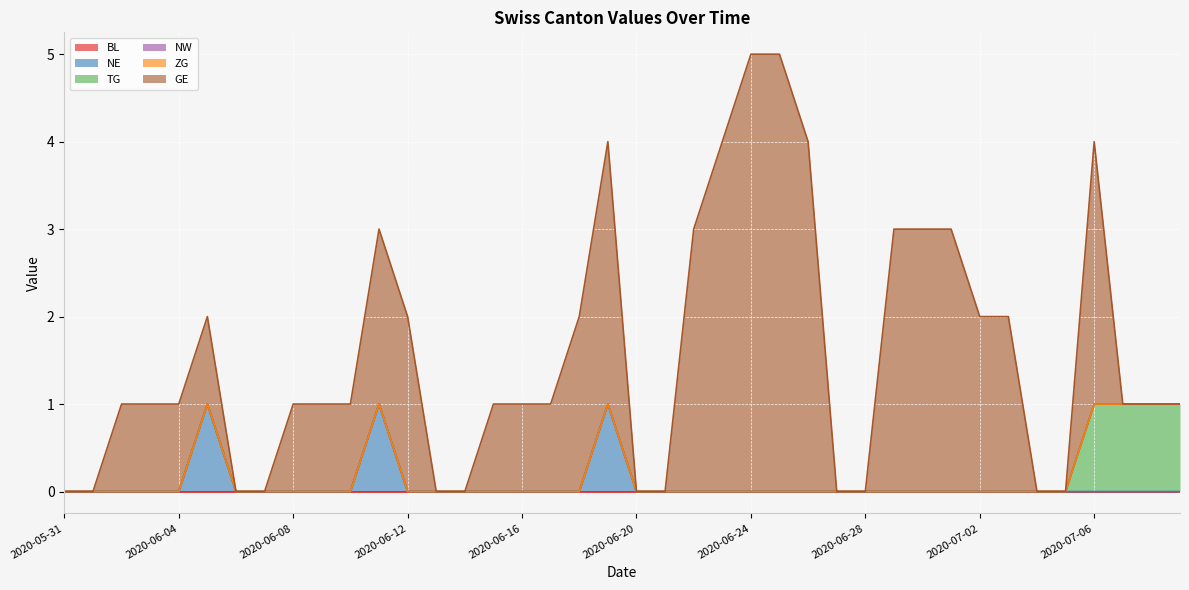

Which series has the largest range (max minus min)?

GE